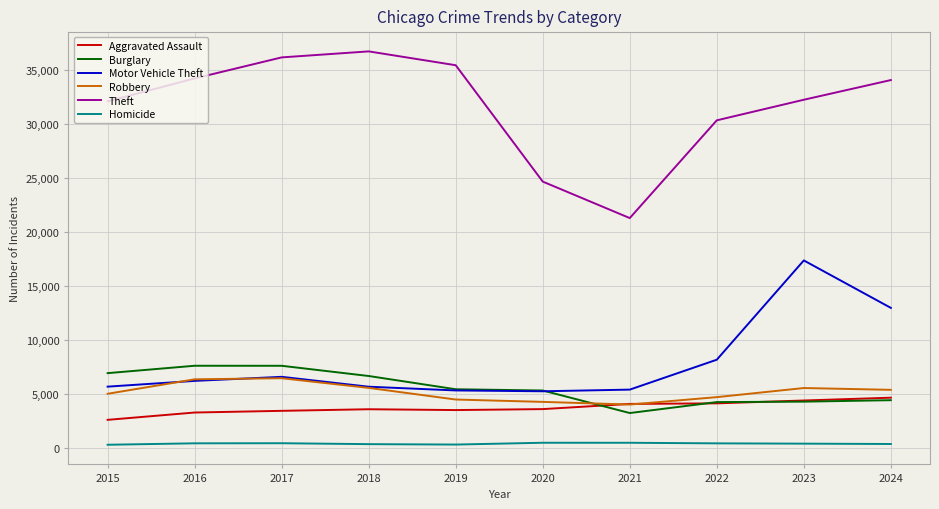

Where is the first local maximum for Motor Vehicle Theft?

2017